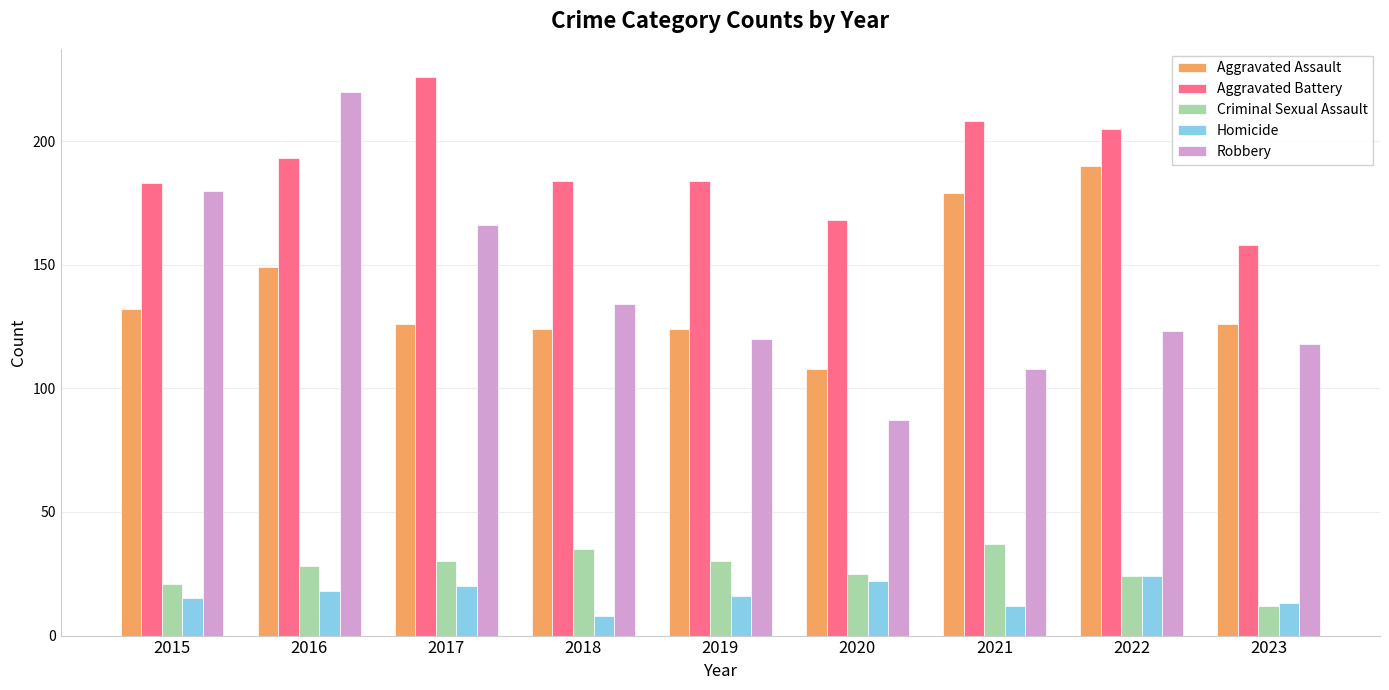

Which category has the lowest value in the Aggravated Assault series?

2020